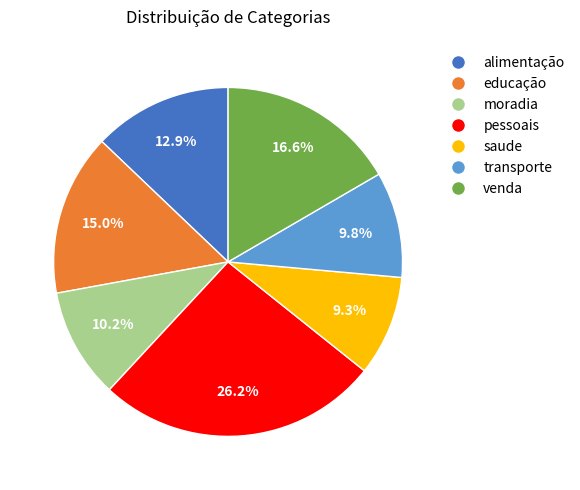

Approximately how many times larger is the value at saude compared to alimentação?

0.7